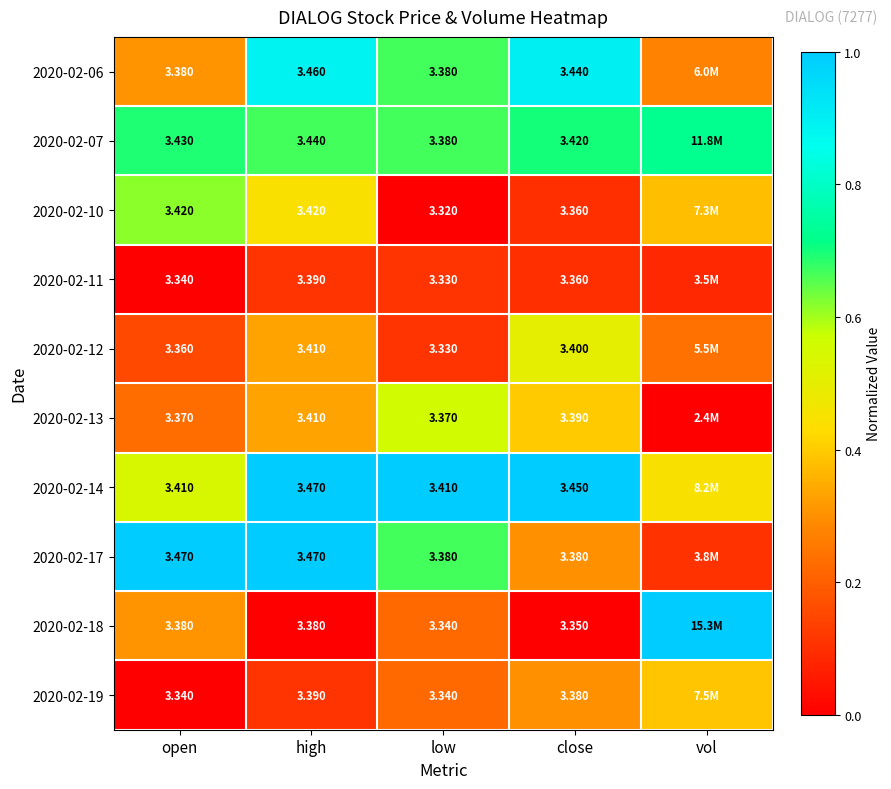

What is the spread (max minus min) of values at vol?

1.0